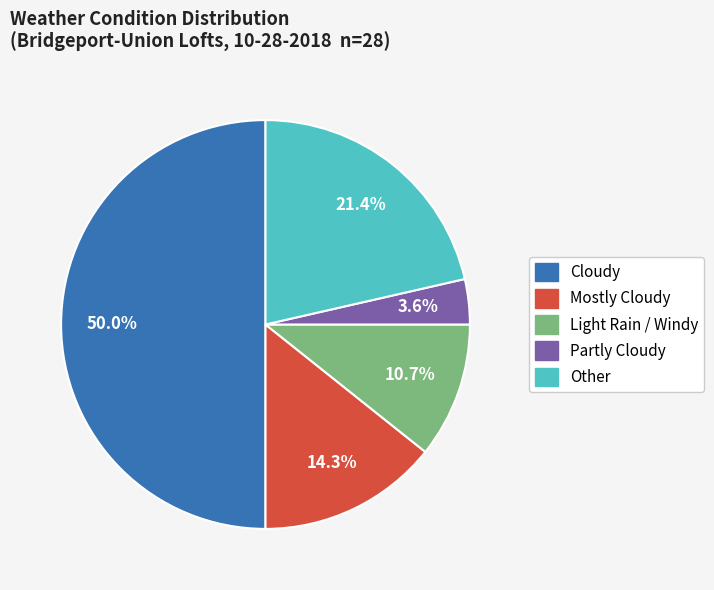

What portion of the pie excludes Light Rain / Windy?

89.3%